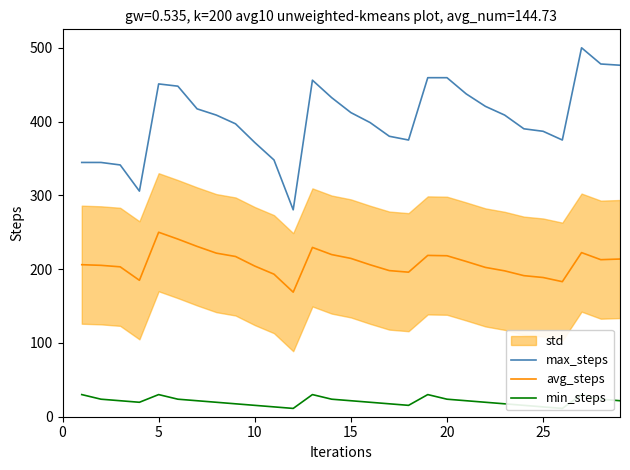

What is the maximum value for avg_steps?

250.0